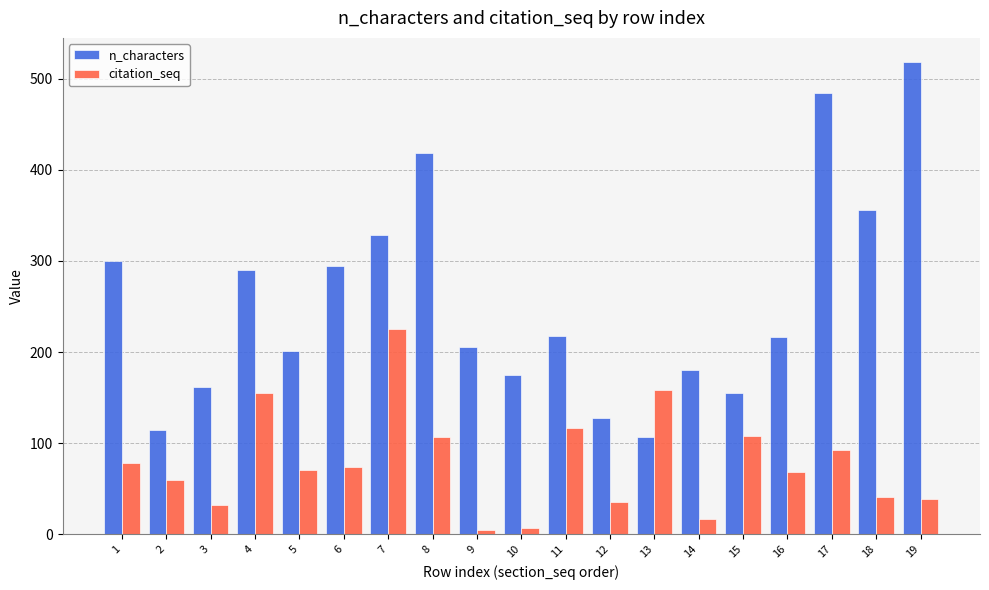

What is the value of the citation_seq bar at the 13th from the left?

158